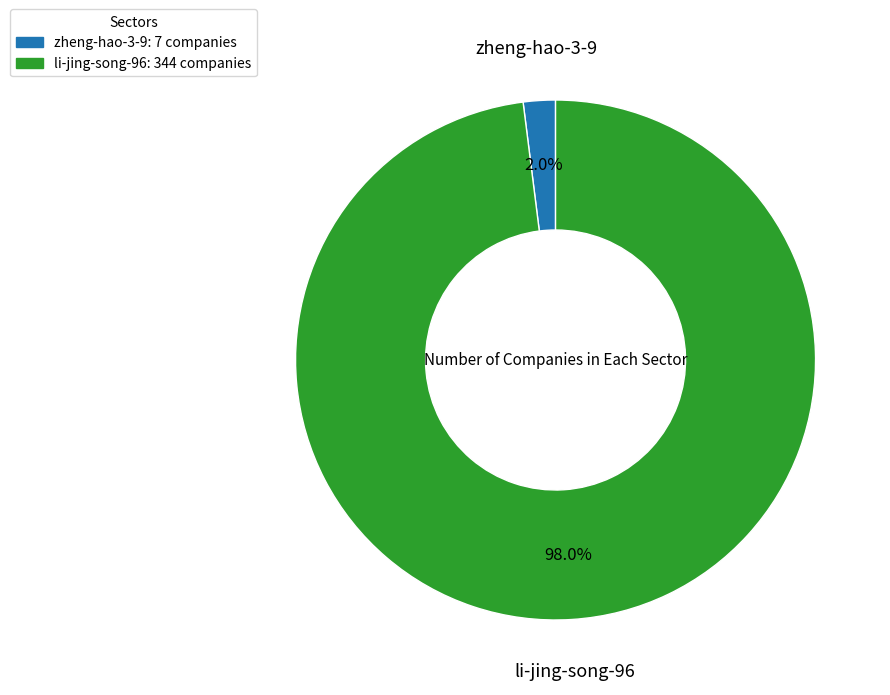

Is li-jing-song-96 the majority of the pie?

Yes